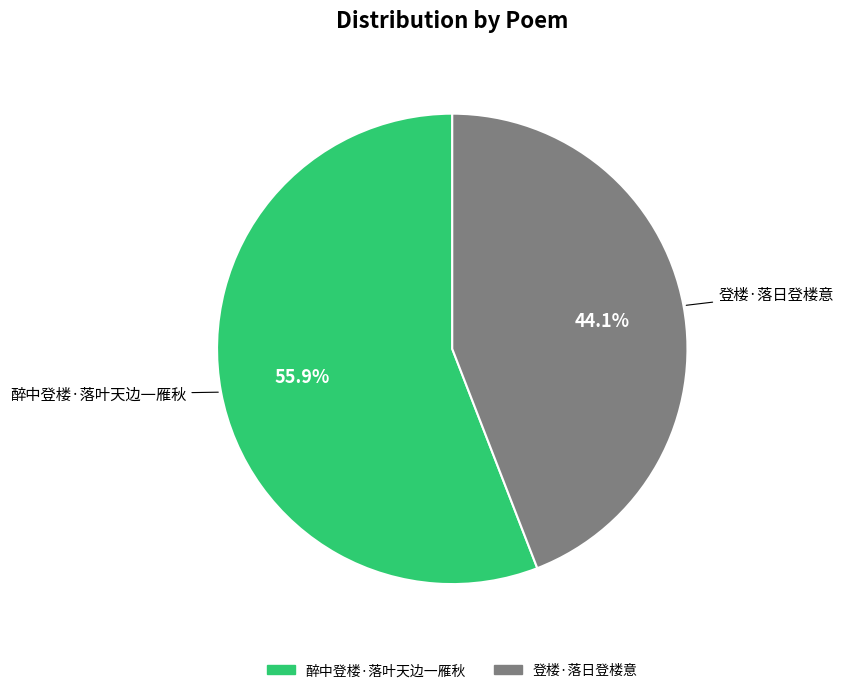

How many slices are in this pie chart?

2